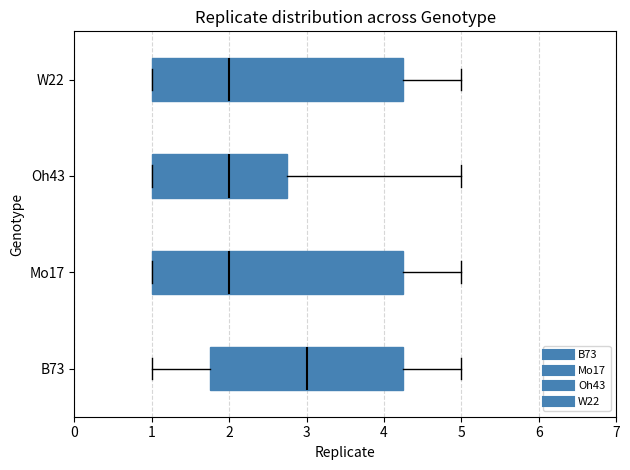

Reading bottom to top, transcribe this box plot: for each box, give where its median line is, the range the box spans, and where its two whiskers end, as read against the x-axis. The values are not printed on the chart, so give them approximately, as read against the axis.

B73: median 3.0, box 1.8 to 4.3, whiskers 1.0 to 5.0
Mo17: median 2.0, box 1.0 to 4.3, whiskers 1.0 to 5.0
Oh43: median 2.0, box 1.0 to 2.8, whiskers 1.0 to 5.0
W22: median 2.0, box 1.0 to 4.3, whiskers 1.0 to 5.0